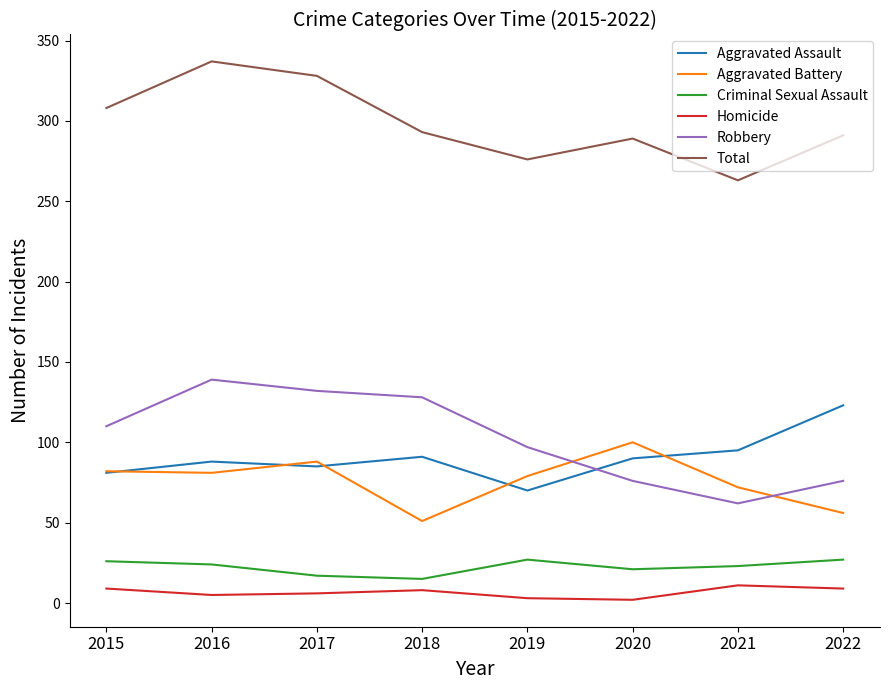

Where is Robbery nearest to the value 100?

2019